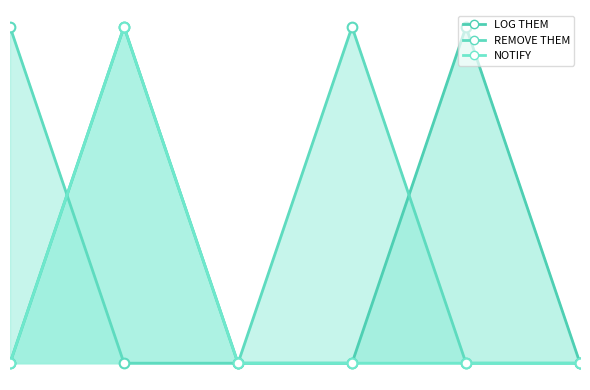

How many lines are shown in the chart?

3